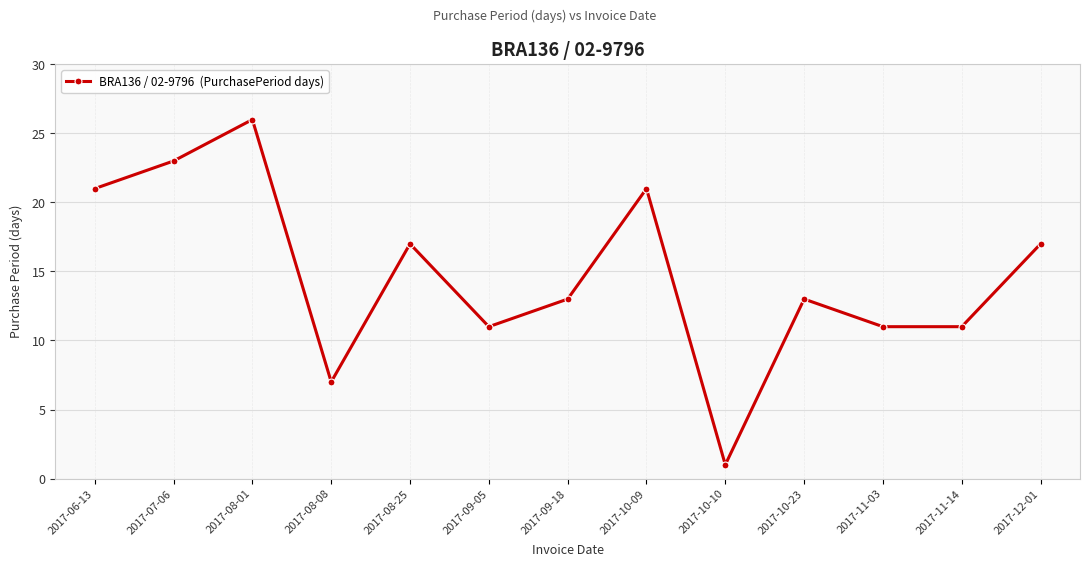

Does the chart display data point markers on the line(s)?

Yes